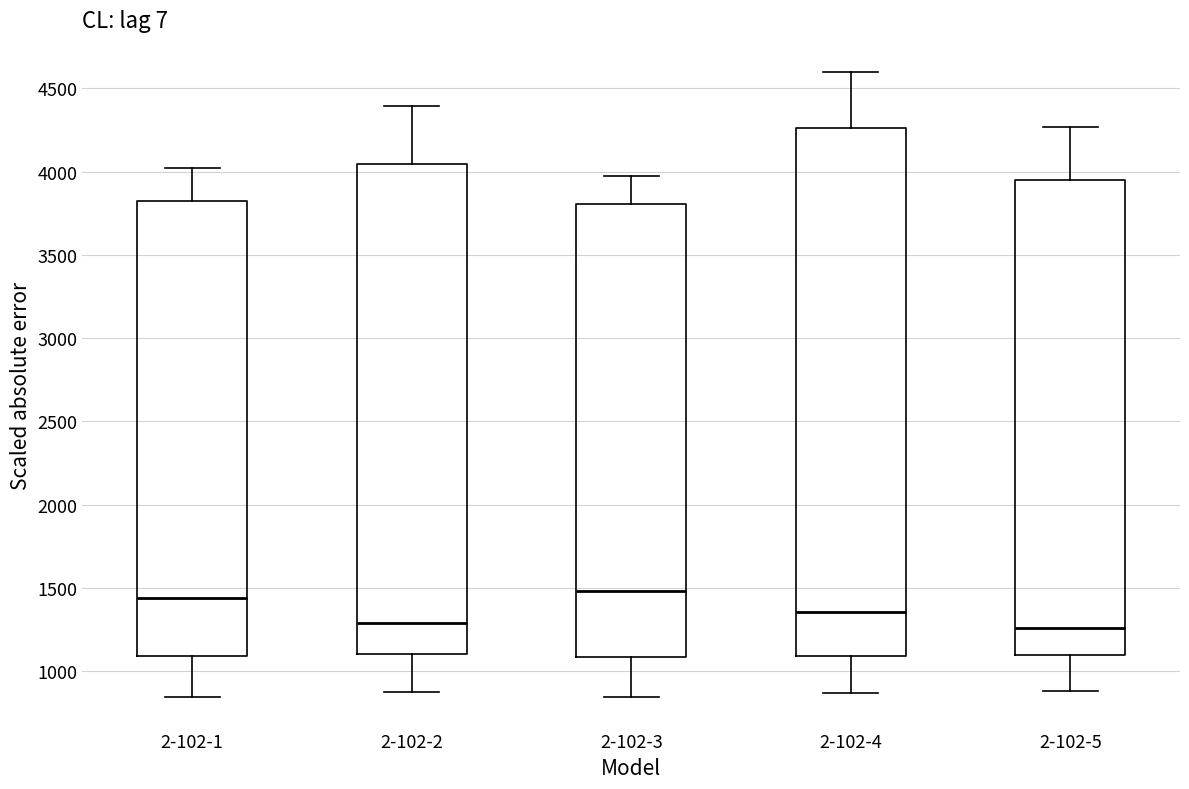

Comparing the boxes themselves (not the whiskers), which one is the tallest?

2-102-4